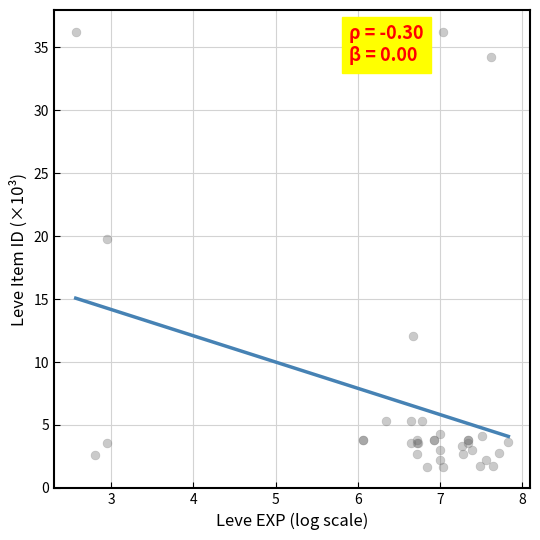

What Y value in the scatter plot is closest to 18?

19.7